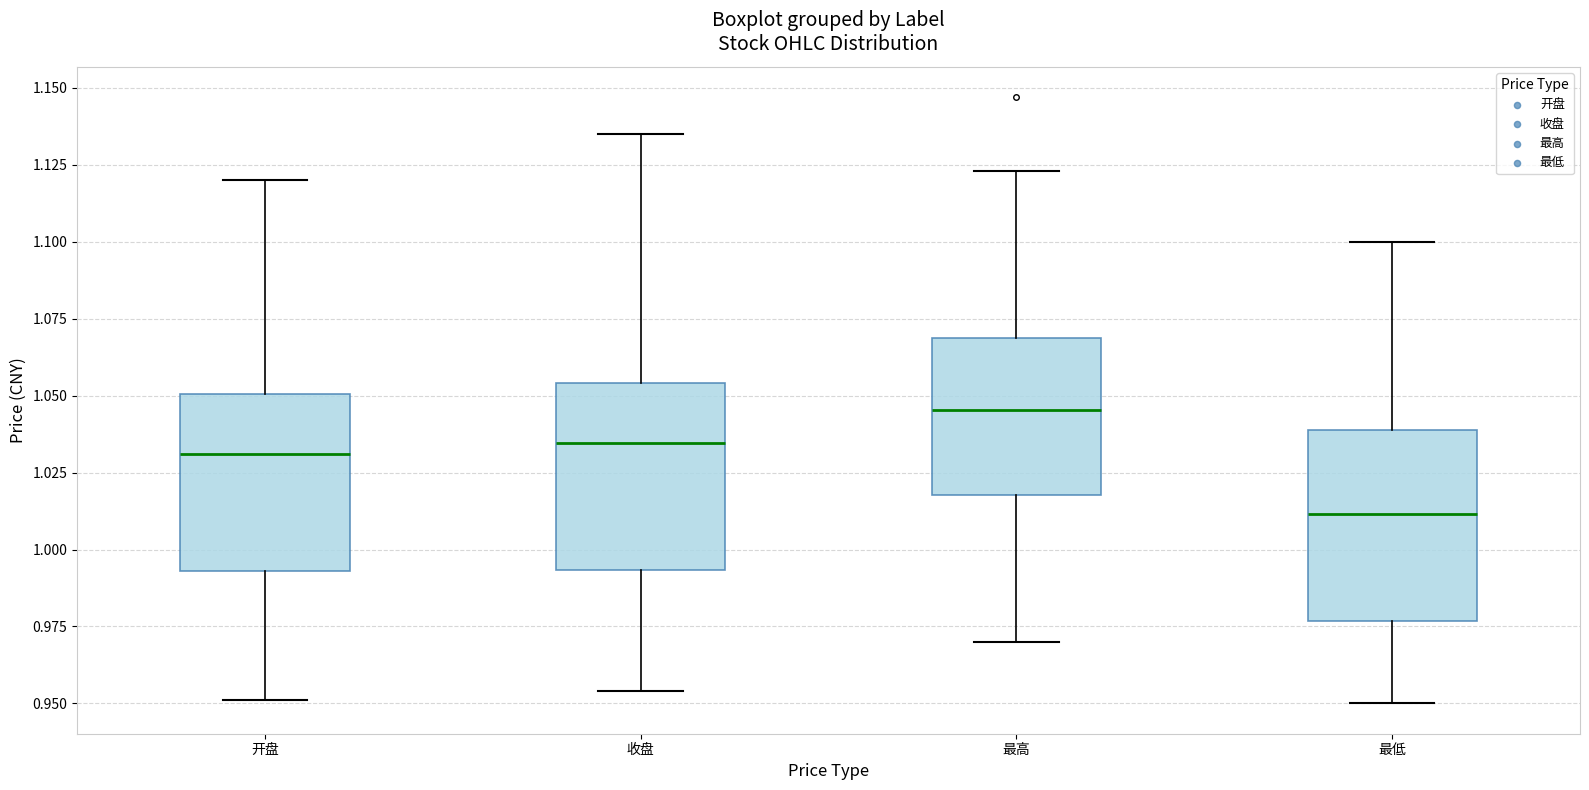

Which box's median line is the lowest?

最低